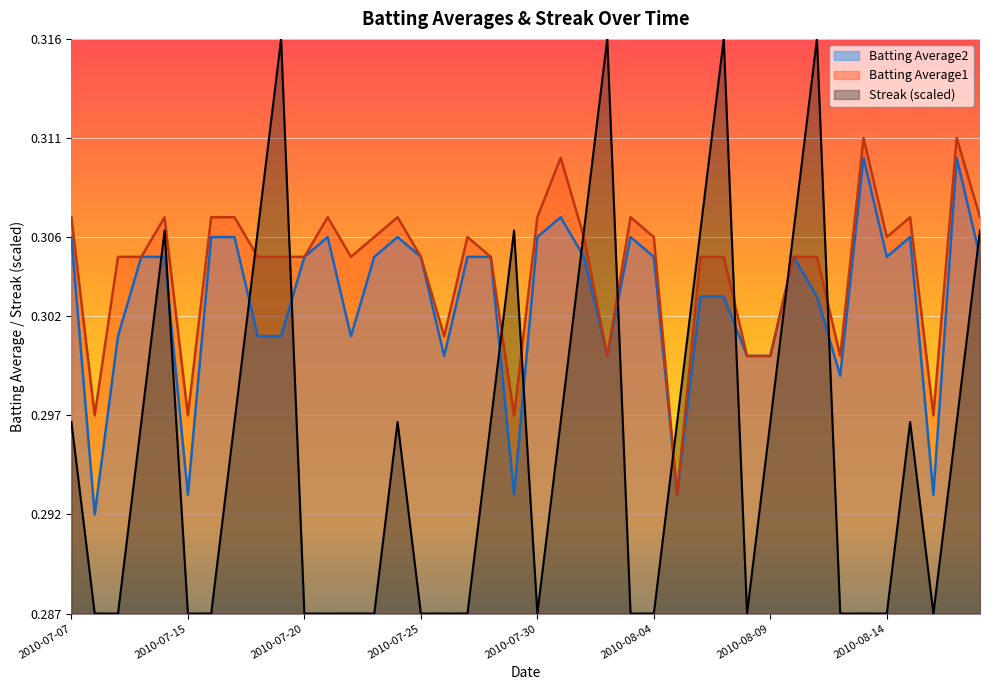

Rank the series by their maximum value, from highest to lowest.

Streak (scaled), Batting Average1, Batting Average2